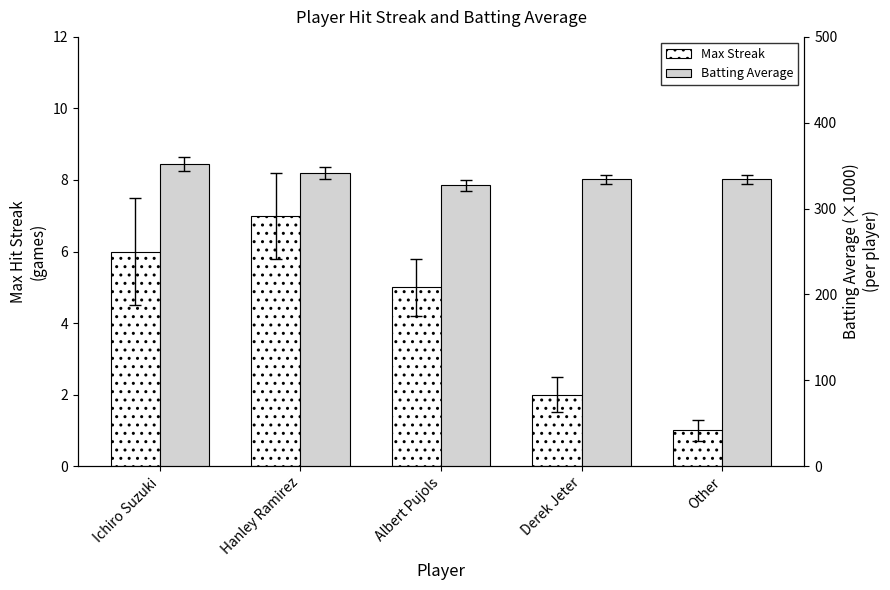

Rank the categories by Max Streak value from lowest to highest.

Other, Derek Jeter, Albert Pujols, Ichiro Suzuki, Hanley Ramirez